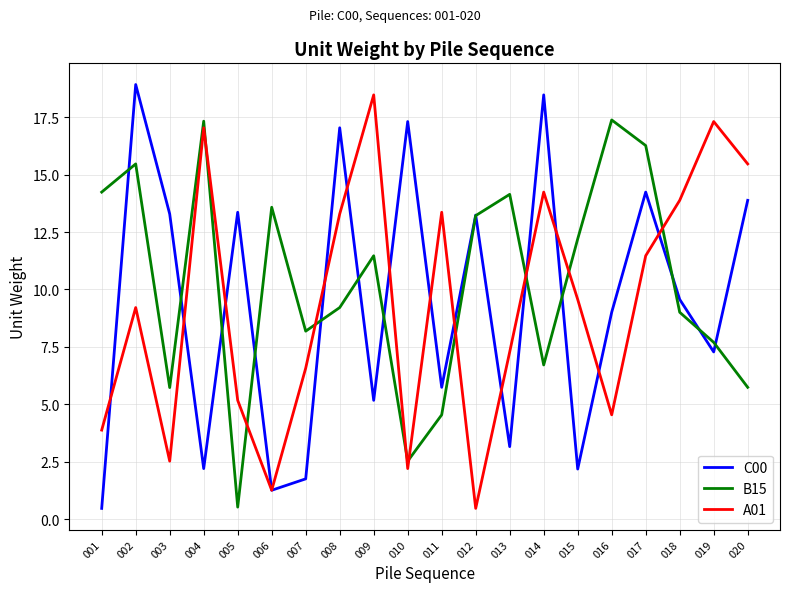

Is it true that C00 equals 2.0 at 013?

False